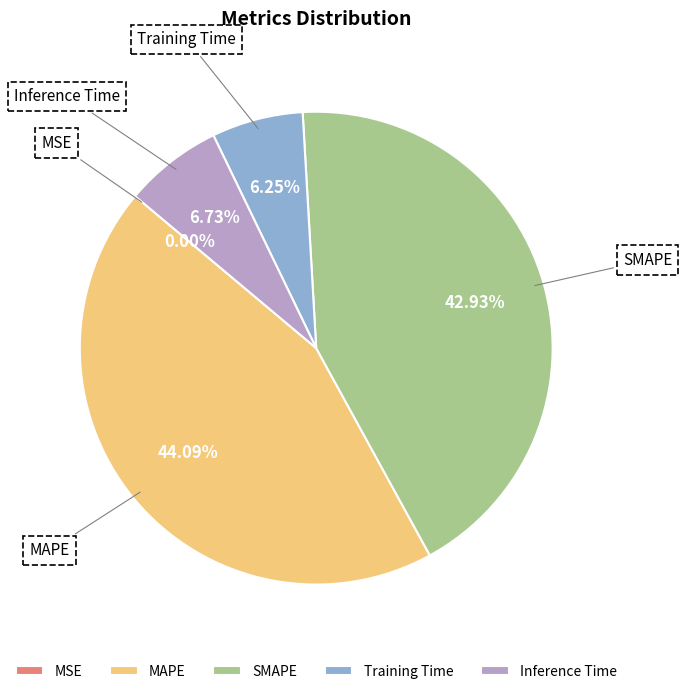

Do MAPE and SMAPE together represent more than half of the pie?

Yes